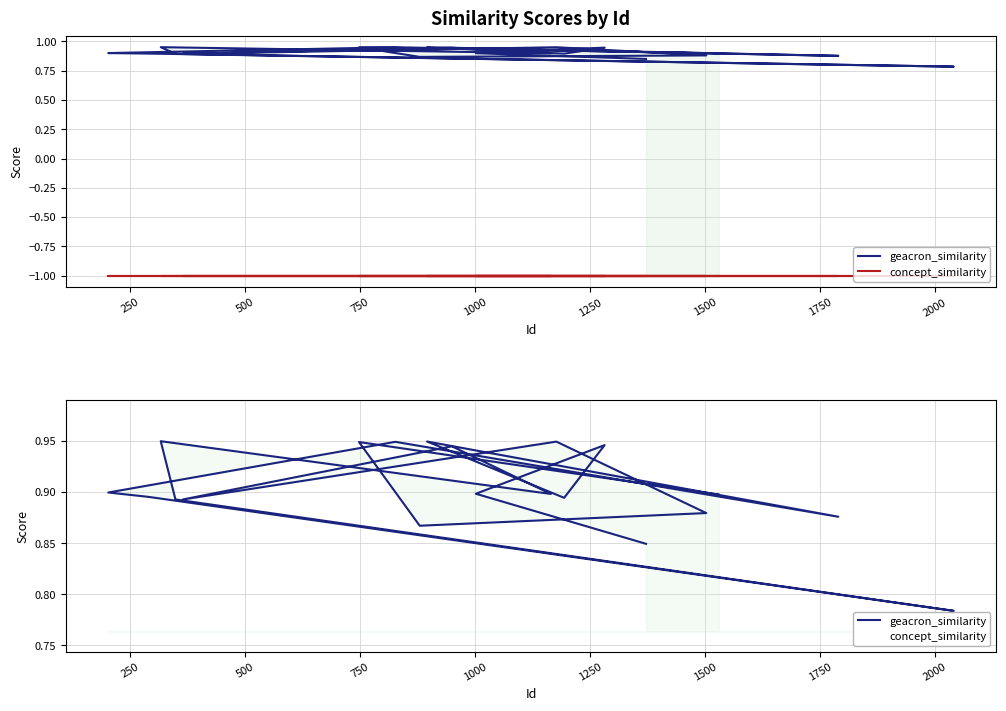

What is the label of the 16th point from the right?

1000